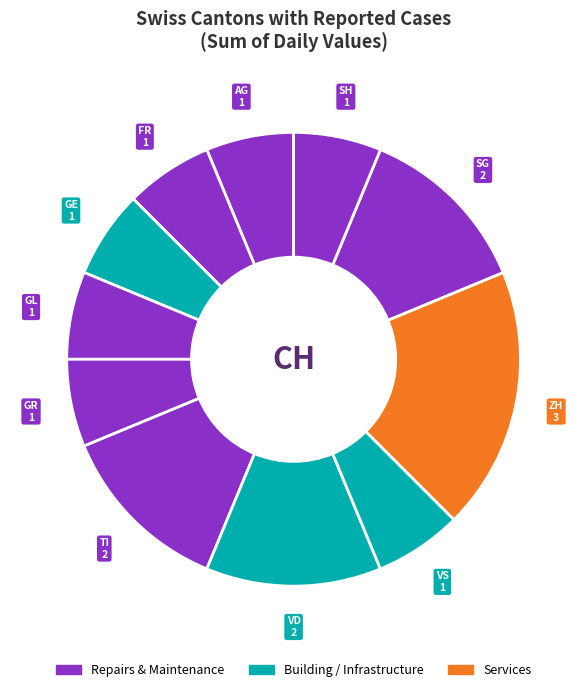

Which slice is the largest?

ZH